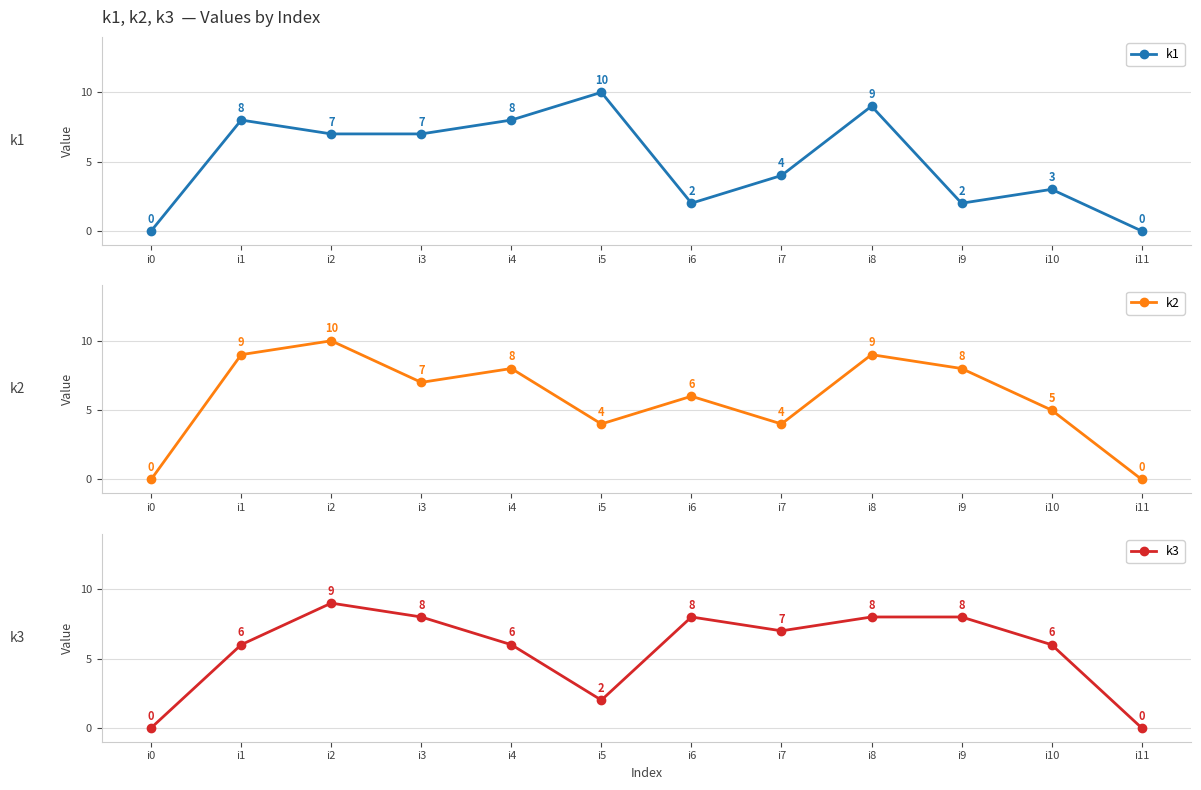

Reading left to right, what are all the values shown in this chart?

k1: i0=0	i1=8	i2=7	i3=7	i4=8	i5=10	i6=2	i7=4	i8=9	i9=2	i10=3	i11=0
k2: i0=0	i1=9	i2=10	i3=7	i4=8	i5=4	i6=6	i7=4	i8=9	i9=8	i10=5	i11=0
k3: i0=0	i1=6	i2=9	i3=8	i4=6	i5=2	i6=8	i7=7	i8=8	i9=8	i10=6	i11=0